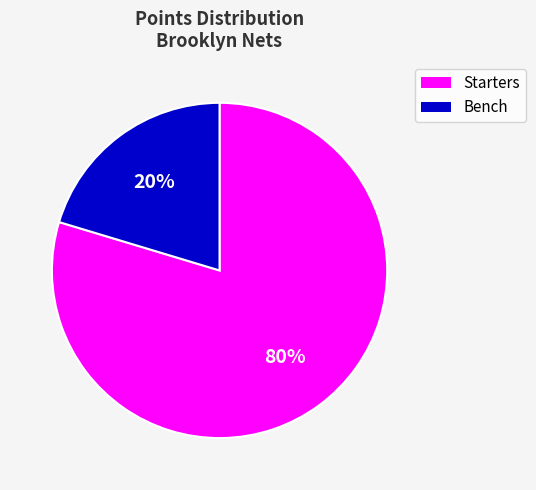

To the nearest percent, what is the average slice percentage?

50%